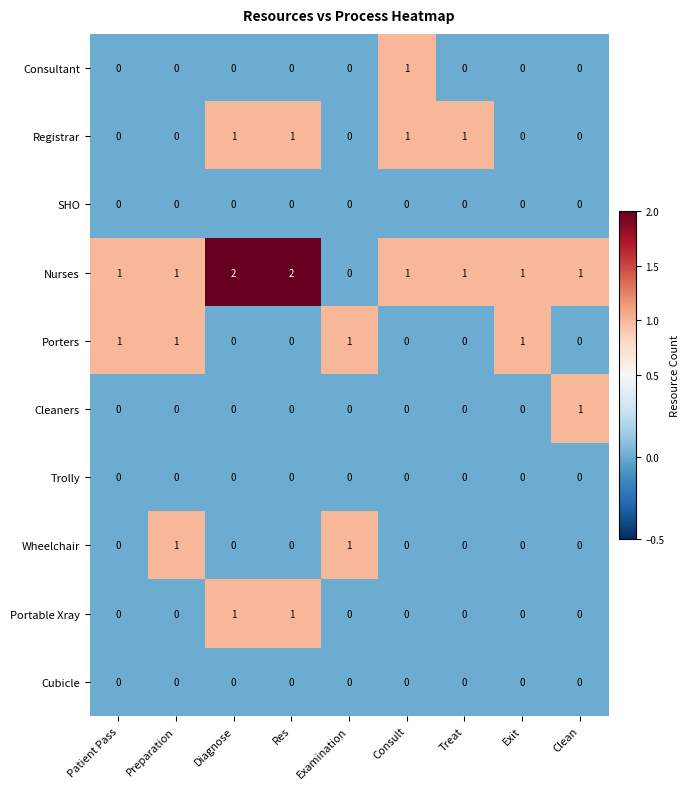

Which series has the widest spread of values?

Nurses